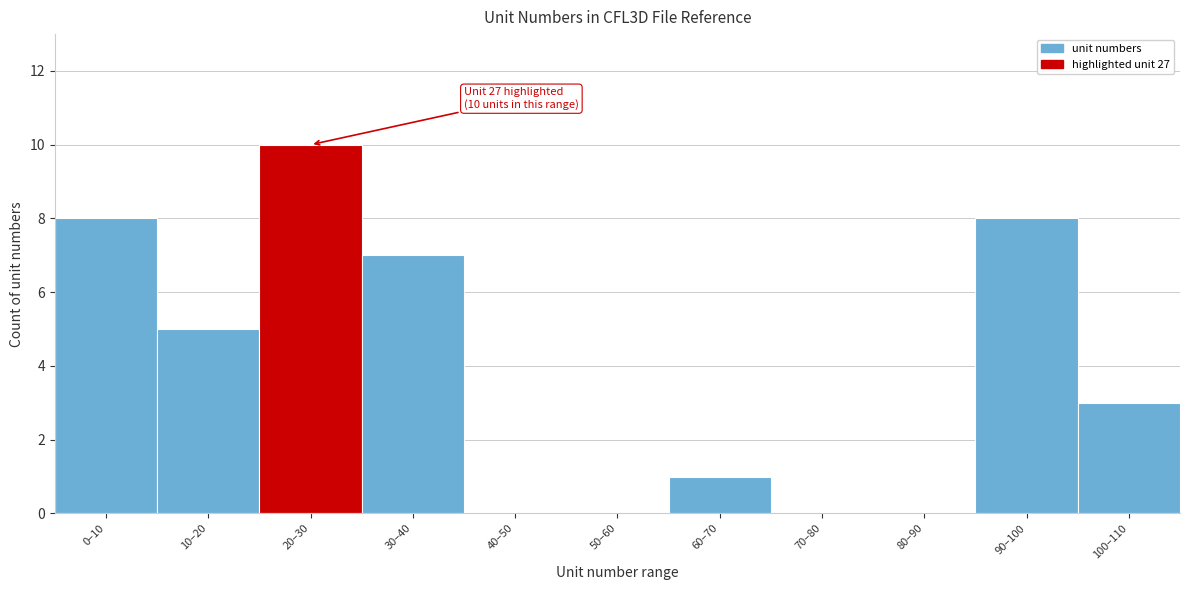

Reading left to right, transcribe all the data shown in this chart.

0–10=8	10–20=5	20–30=10	30–40=7	40–50=0	50–60=0	60–70=1	70–80=0	80–90=0	90–100=8	100–110=3